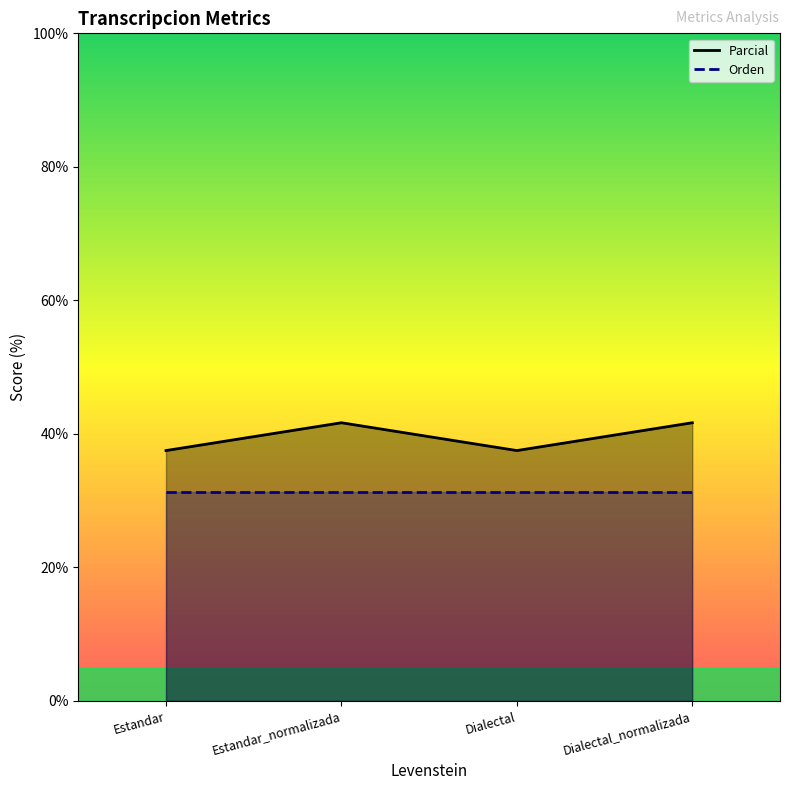

Is it true that Orden equals 50.5 at Dialectal_normalizada?

False